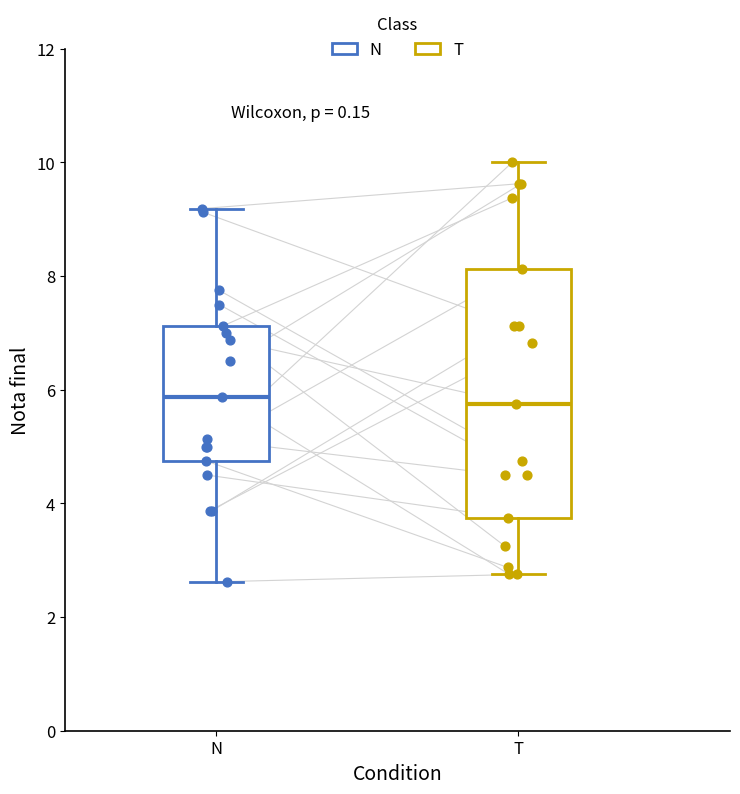

Reading left to right, read every box against the y-axis: the position of its median line, the range the box covers, and the ends of its whiskers. The values are not printed on the chart, so give them approximately, as read against the axis.

N: median 5.8, box 4.8 to 7.2, whiskers 2.6 to 9.2
T: median 5.8, box 3.8 to 8.2, whiskers 2.8 to 10.0